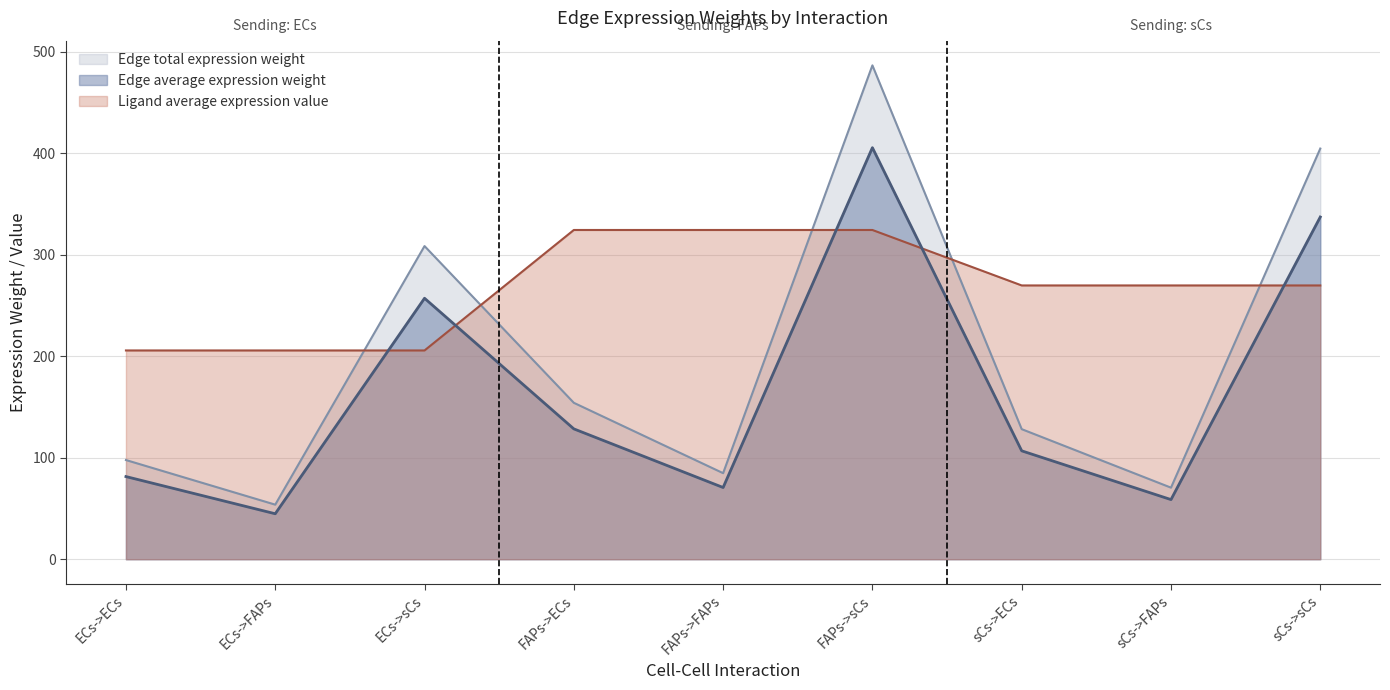

True or false: Ligand average expression value has a value of 327.0 at ECs->sCs.

False